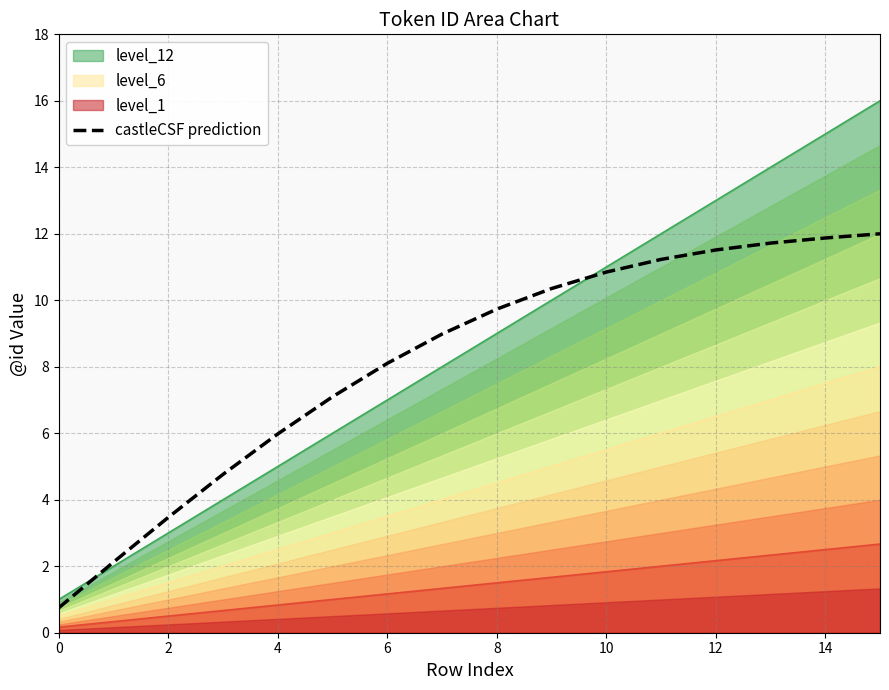

Is the value of level_12 at 14 greater than the value of level_6 at 14?

Yes